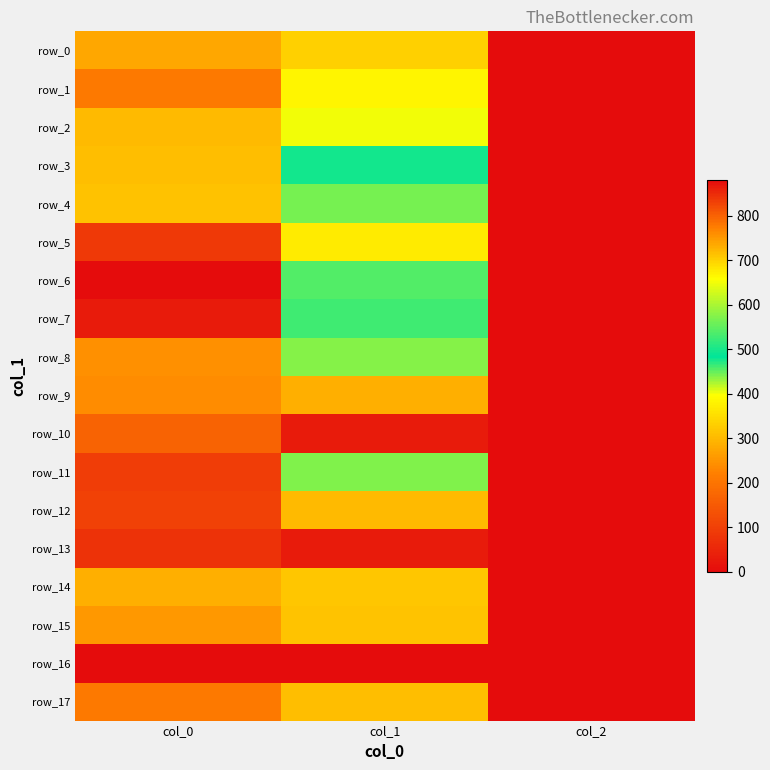

Which series has the largest total across all categories?

row_13